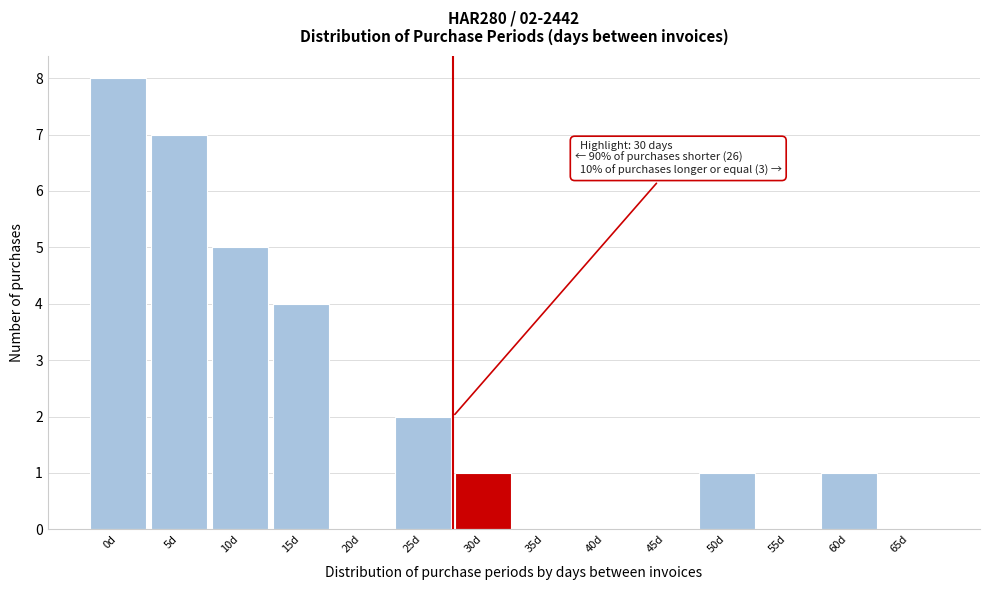

Reading left to right, list all the values displayed in this chart.

0d=8	5d=7	10d=5	15d=4	20d=0	25d=2	30d=1	35d=0	40d=0	45d=0	50d=1	55d=0	60d=1	65d=0